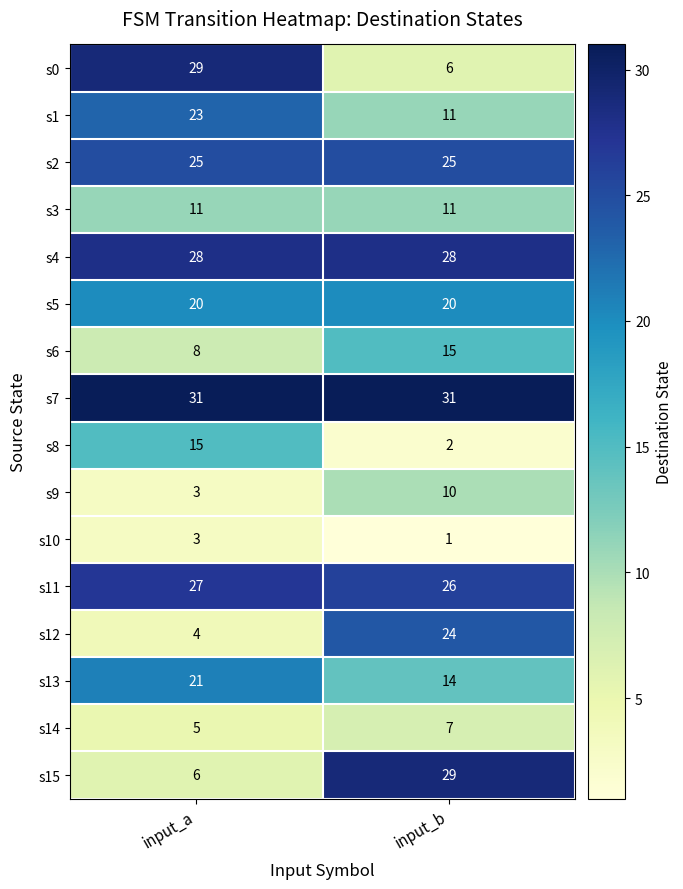

Which label corresponds to the smallest value in the chart?

input_b